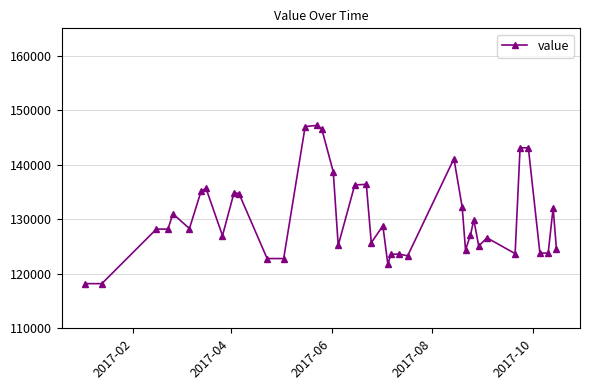

What is the greatest value displayed?

147200